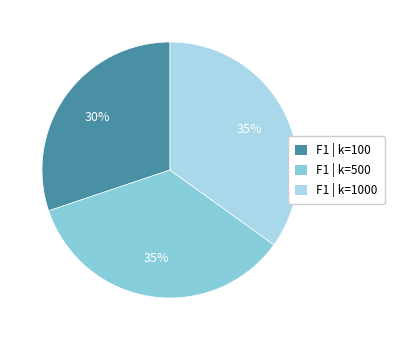

What is the smallest slice in the pie chart?

F1 | k=100